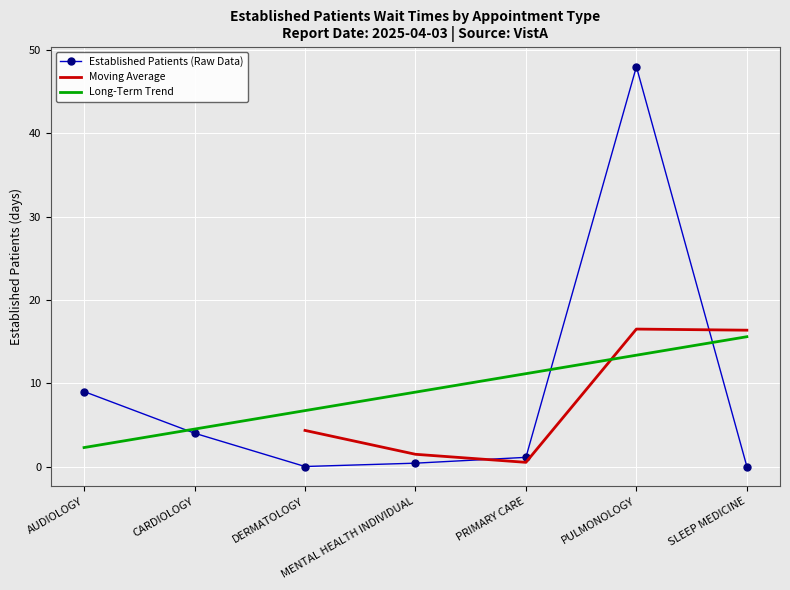

List the labels in order of value, largest first.

PULMONOLOGY, AUDIOLOGY, CARDIOLOGY, PRIMARY CARE, MENTAL HEALTH INDIVIDUAL, DERMATOLOGY, SLEEP MEDICINE